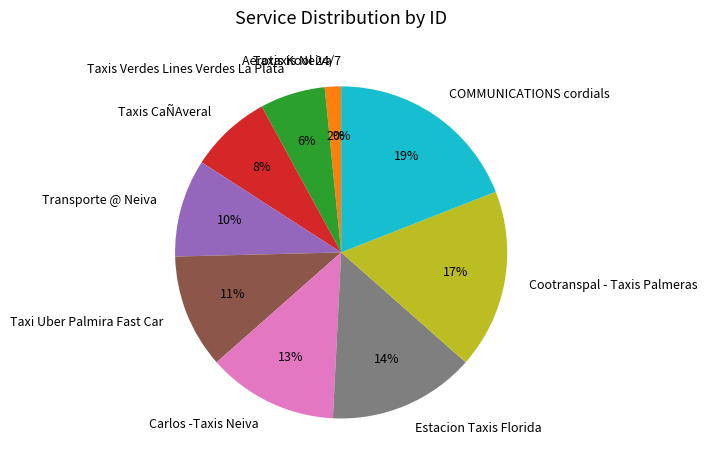

How many slices are in this pie chart?

10